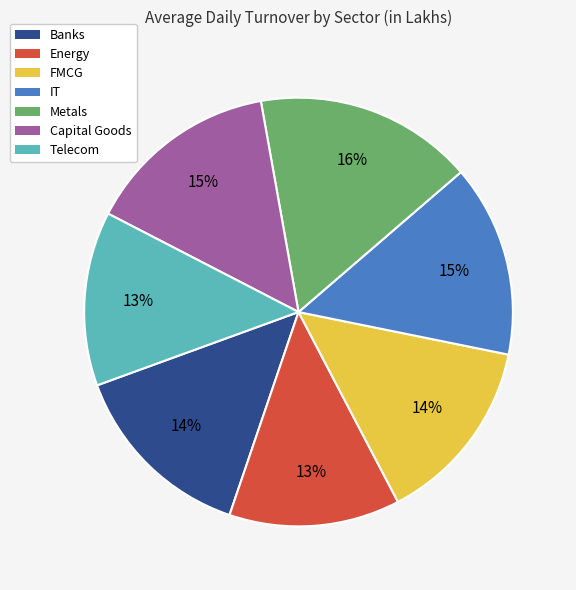

To the nearest percent, what is the difference between the Energy and IT slice percentages?

2%